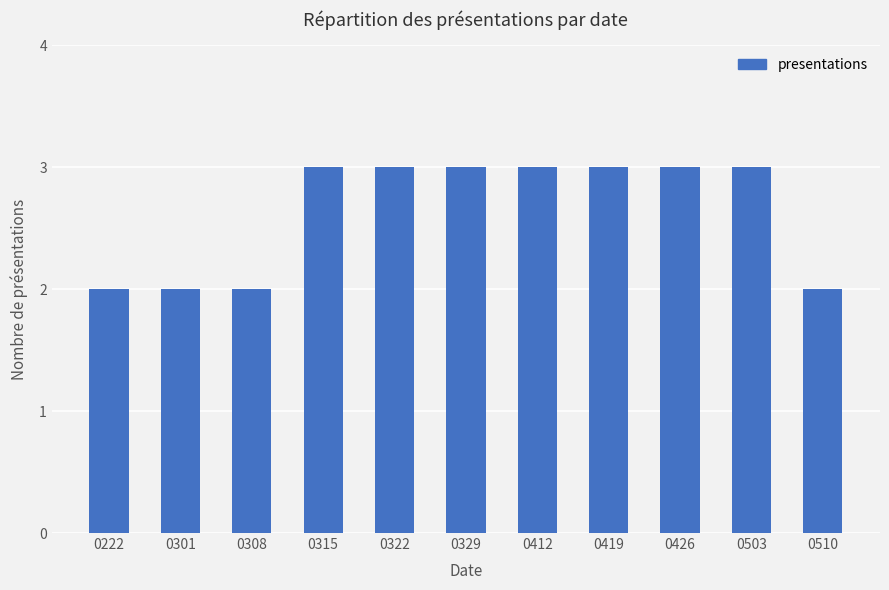

How many data points are less than 3?

4